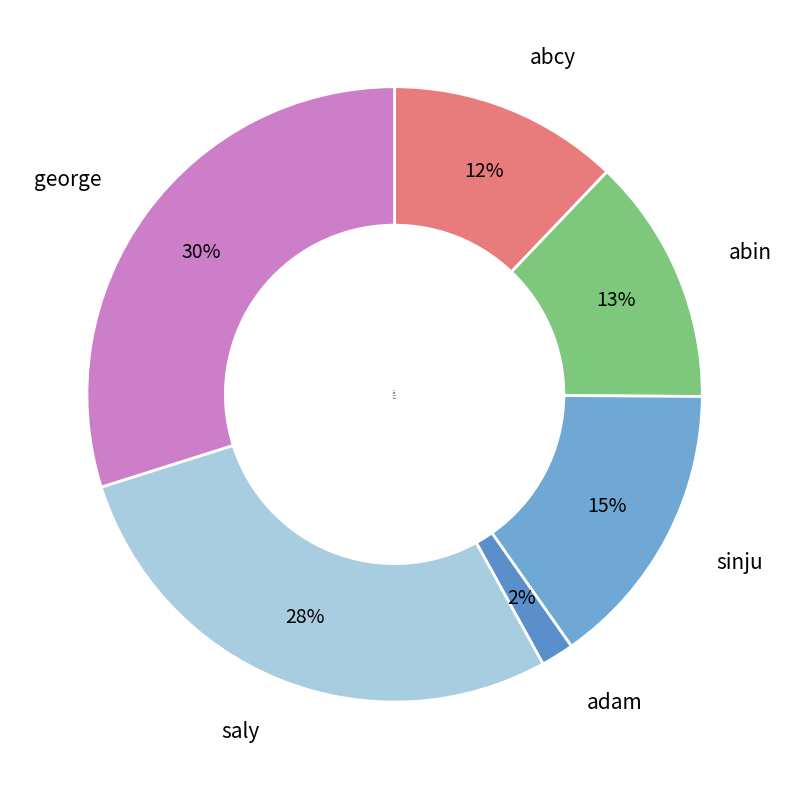

Rank the categories by value from lowest to highest.

adam, abcy, abin, sinju, saly, george